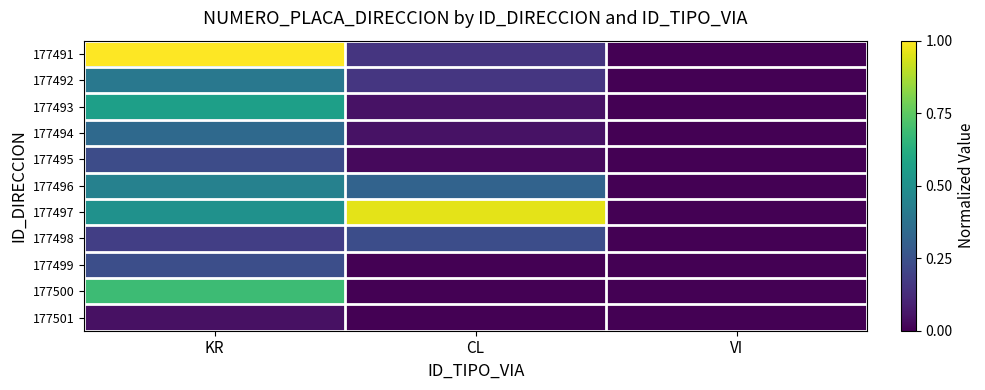

At how many categories does at least one series exceed 0?

2